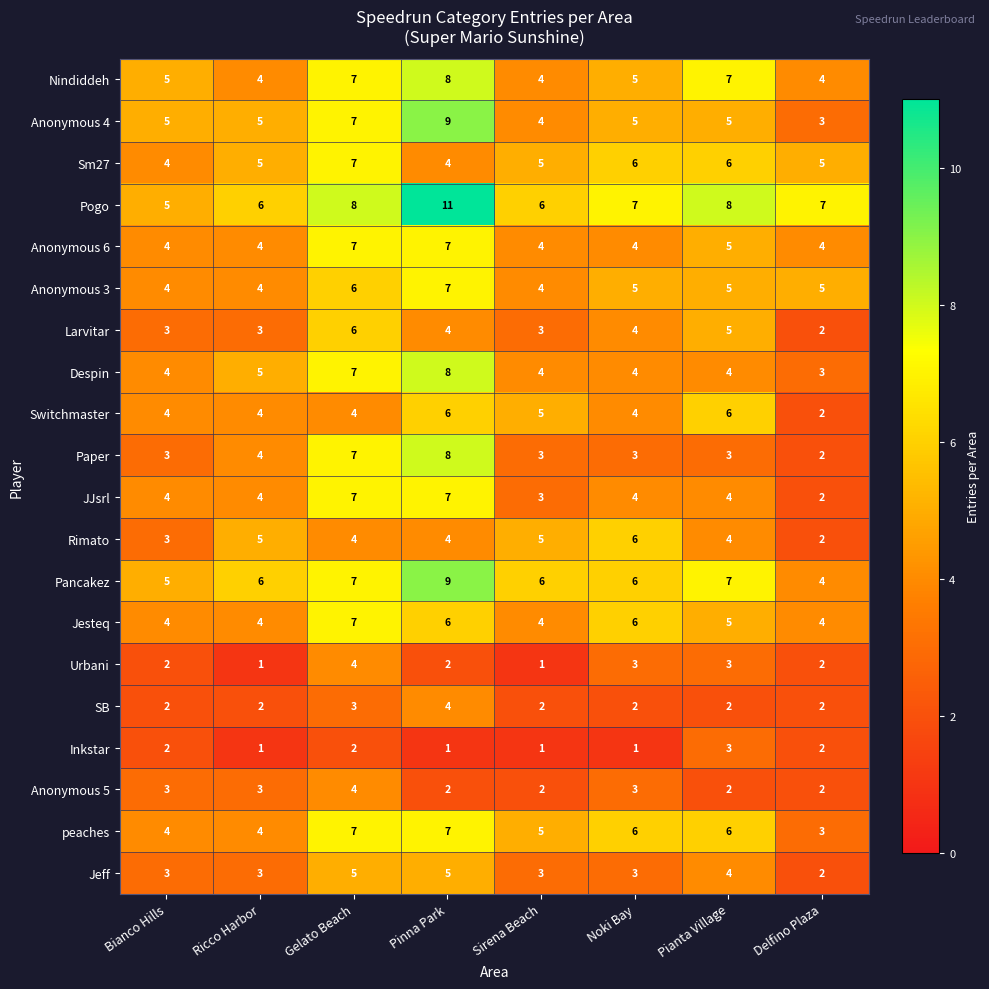

What value does the Anonymous 6 series have at Noki Bay?

4